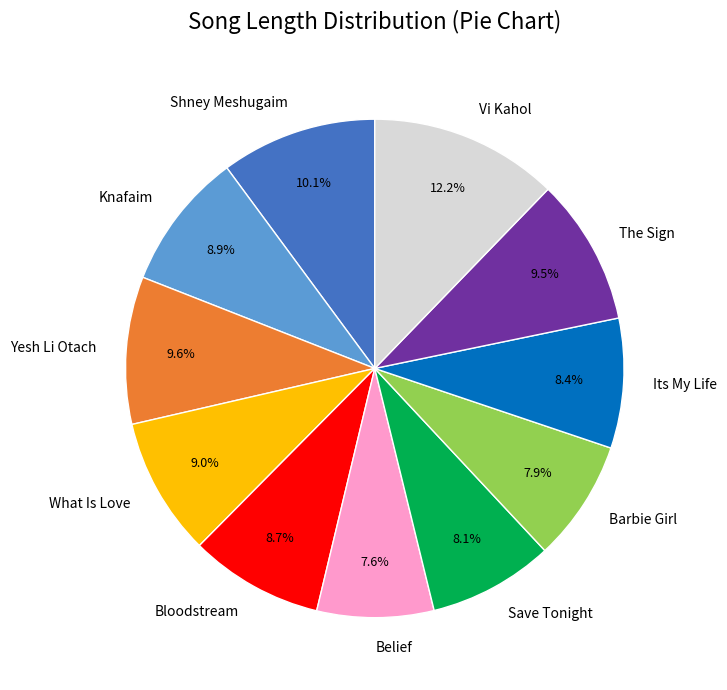

What portion of the pie excludes What Is Love?

91.0%